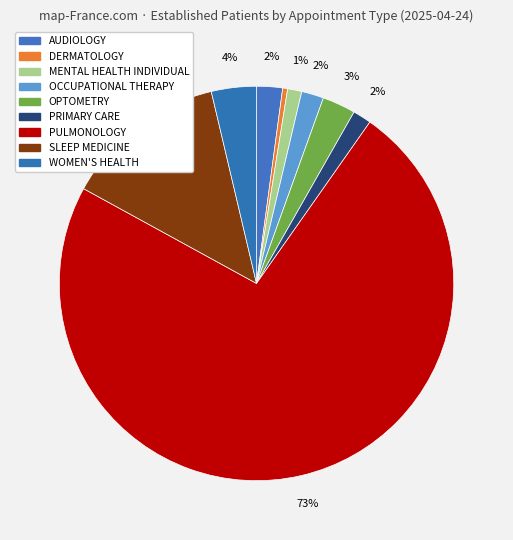

How many segments does this pie chart have?

9